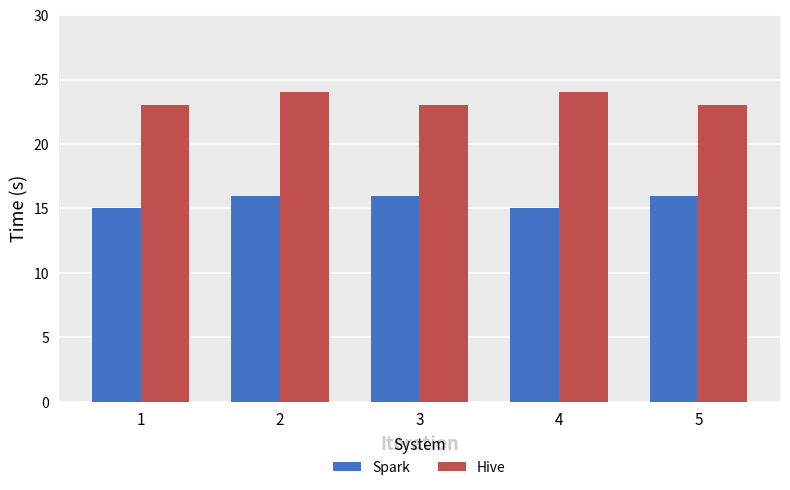

Between 1 and 3, which series saw the biggest shift?

Spark